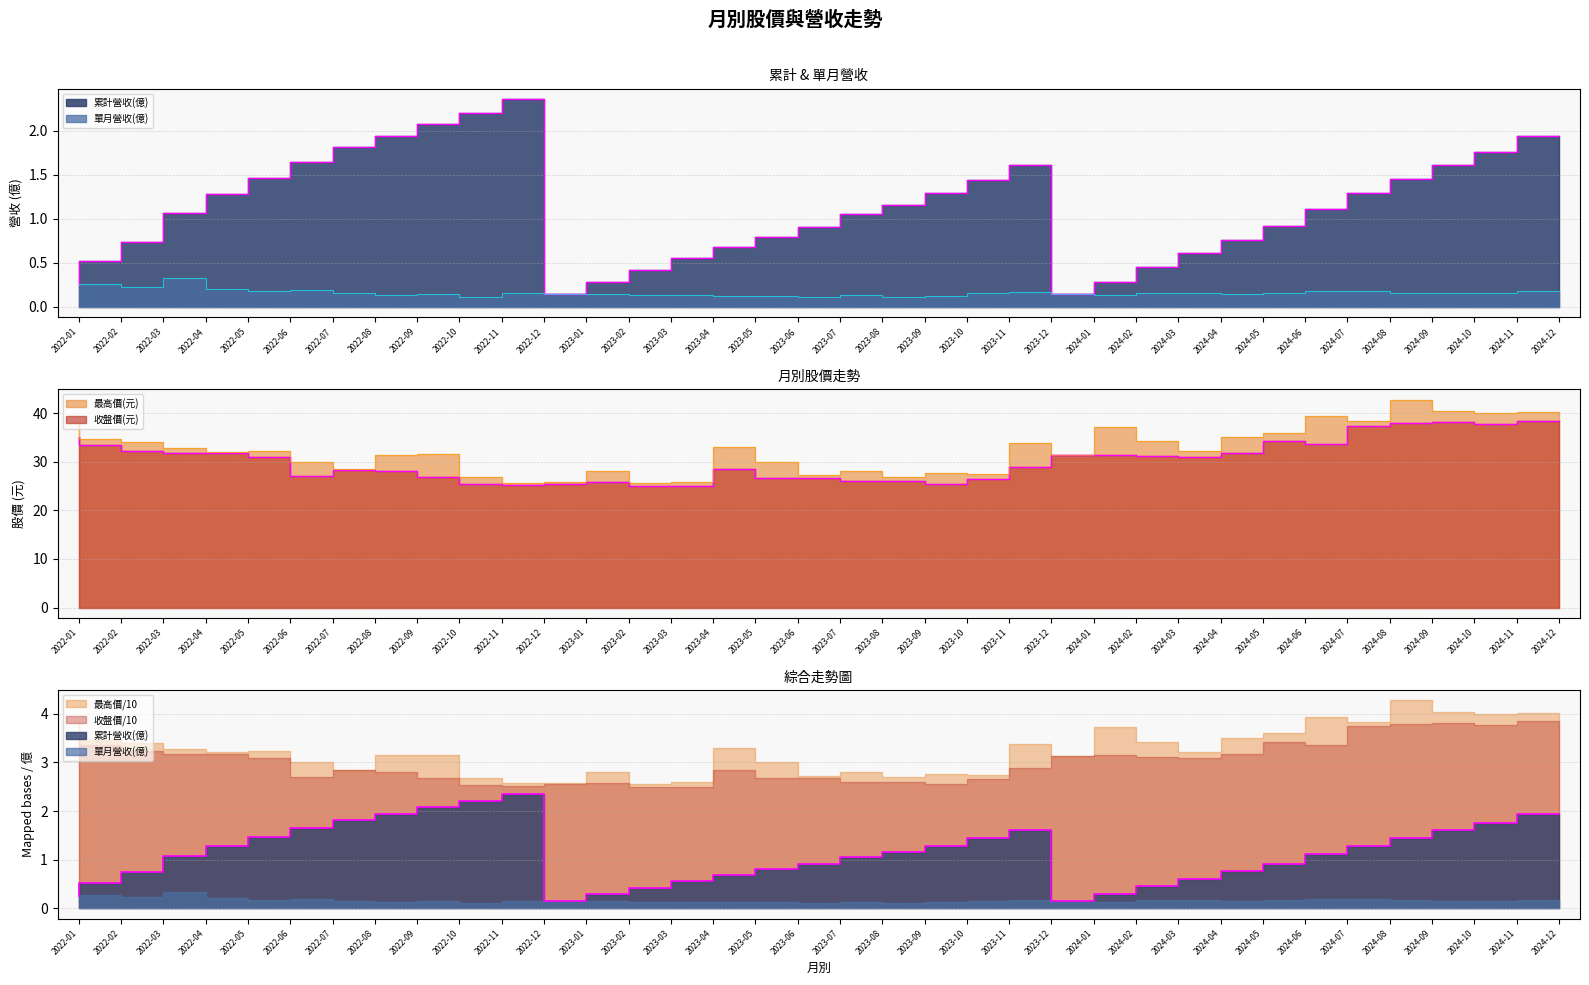

What is the sum of the 收盤價(元) values at 2023-10 and 2024-09?

63.5